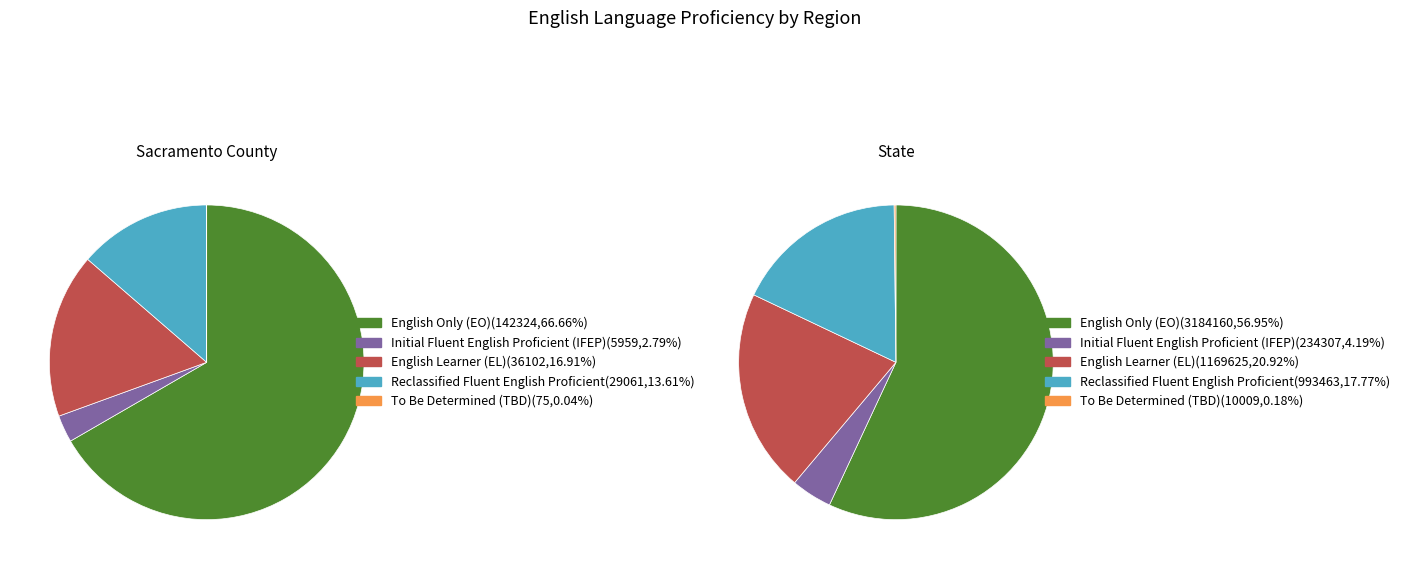

Rank the series by their maximum value, from lowest to highest.

To Be Determined (TBD), Initial Fluent English Proficient (IFEP), Reclassified Fluent English Proficient, English Learner (EL), English Only (EO)